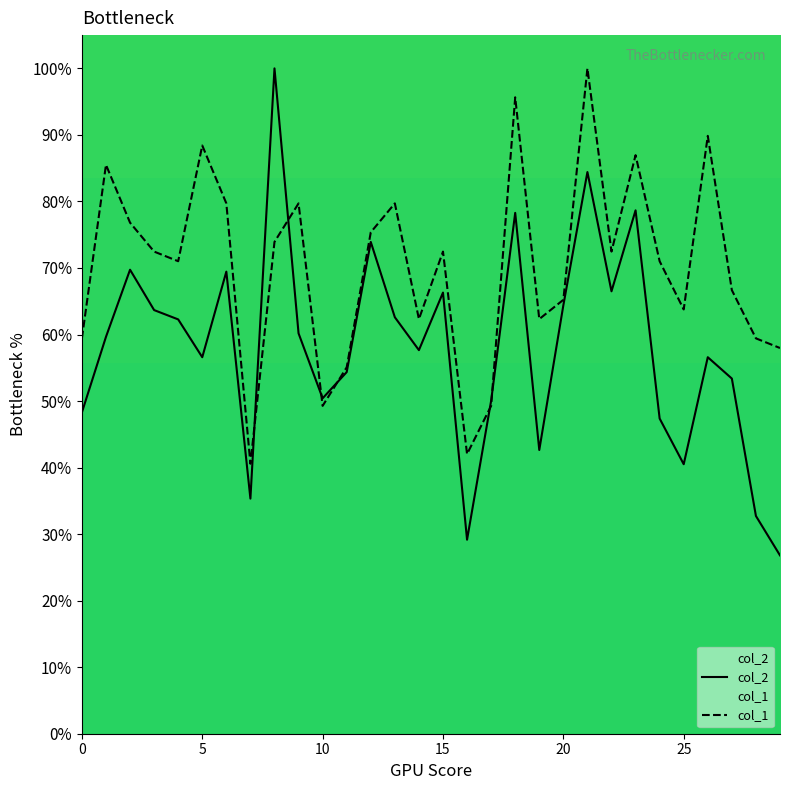

What is the greatest value displayed?

100.0